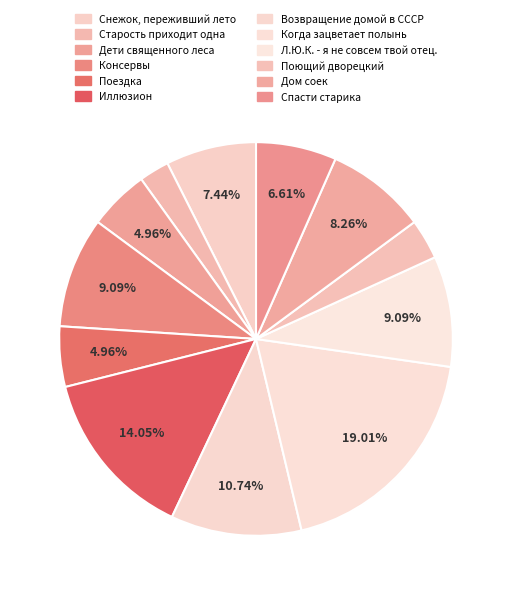

Is it true that Когда зацветает полынь is 14% of the pie?

False